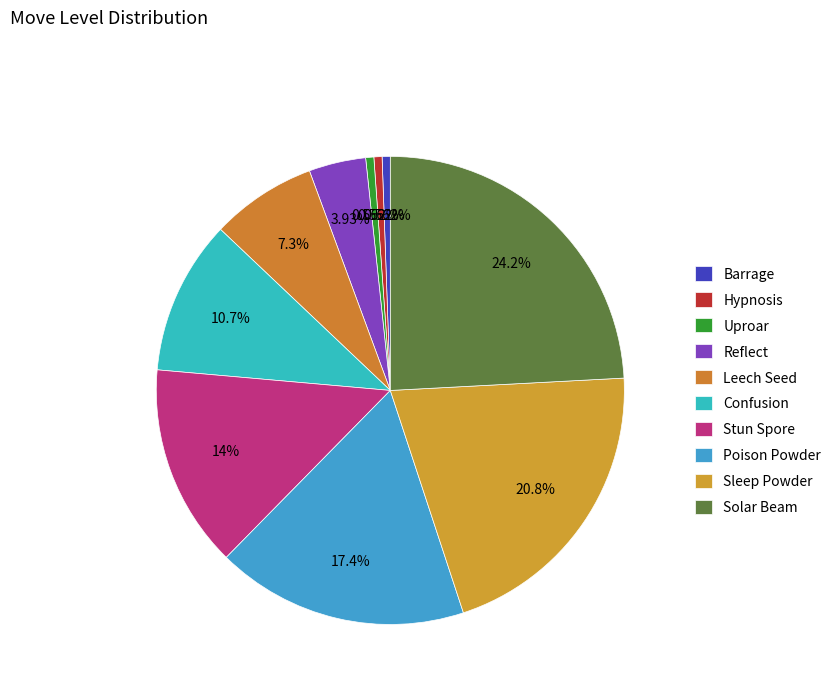

How many slices are in this pie chart?

10